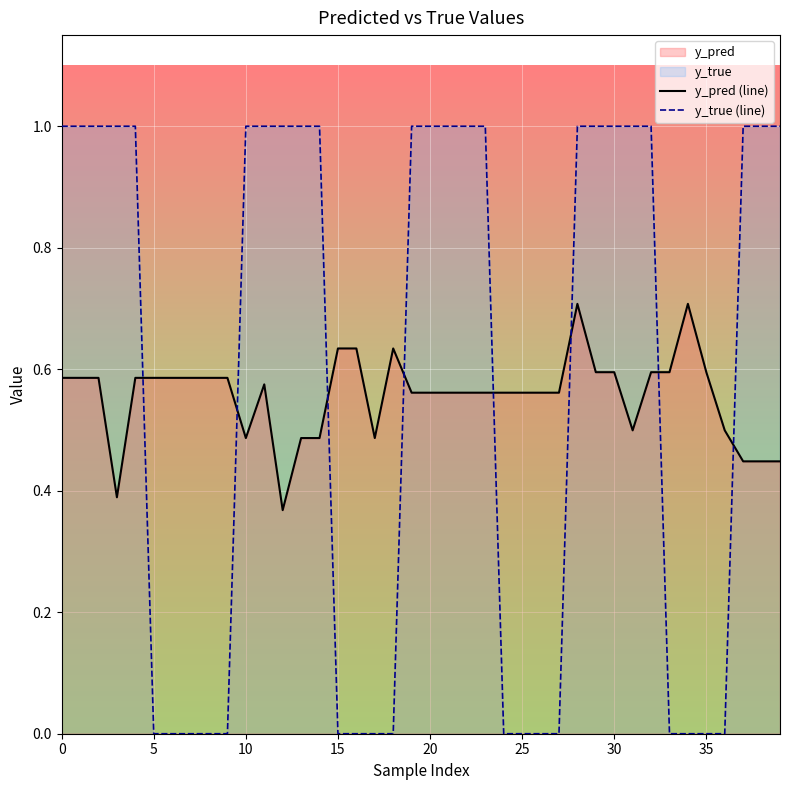

Which series changed the most between 31 and 36?

y_true (line)